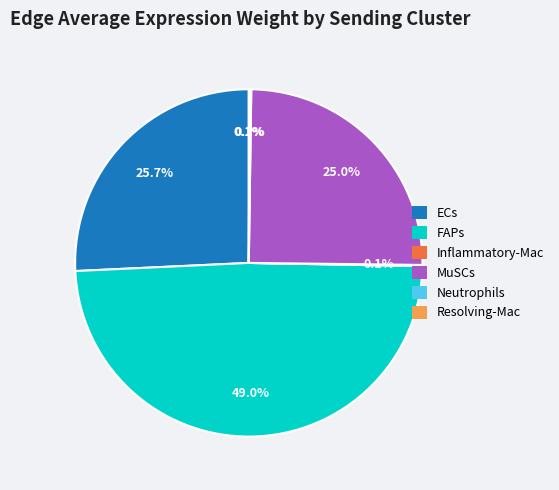

What percentage is NOT represented by ECs?

74.3%